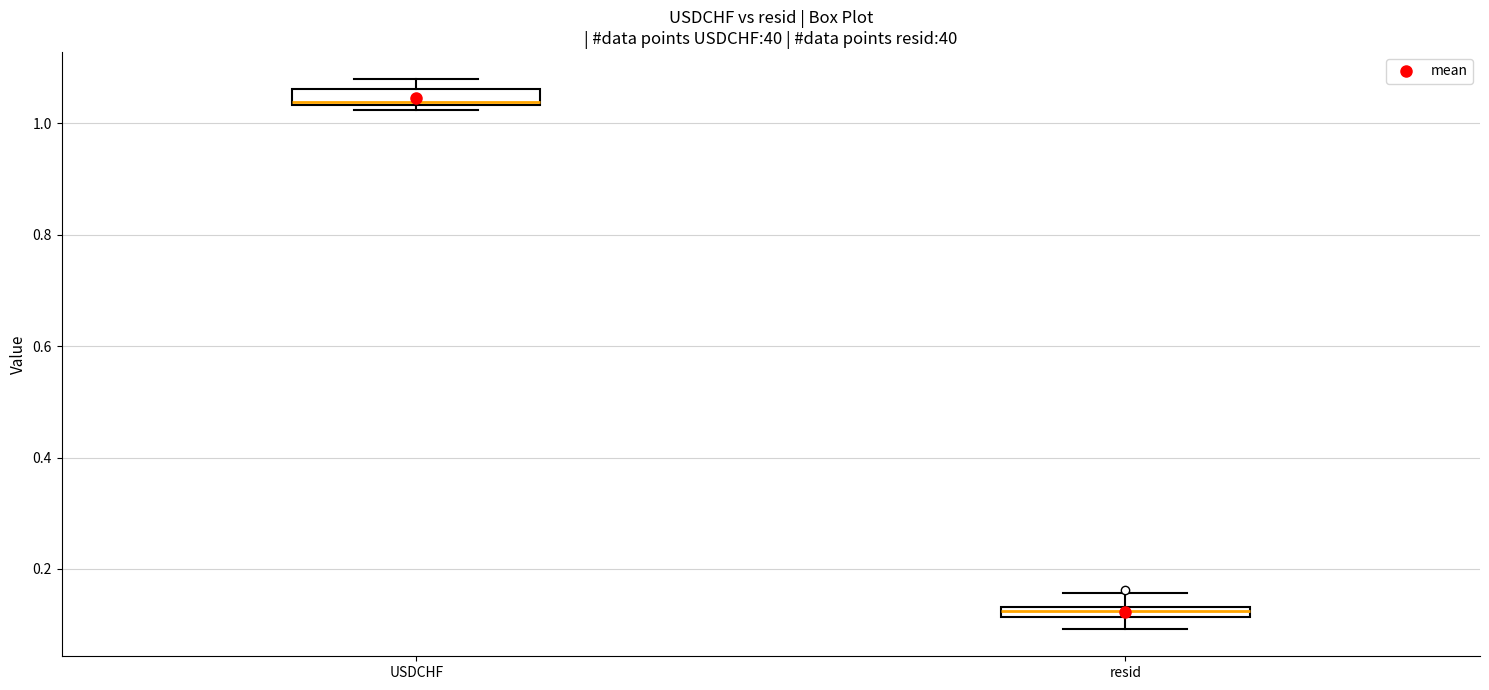

Which box's median line is the highest?

USDCHF